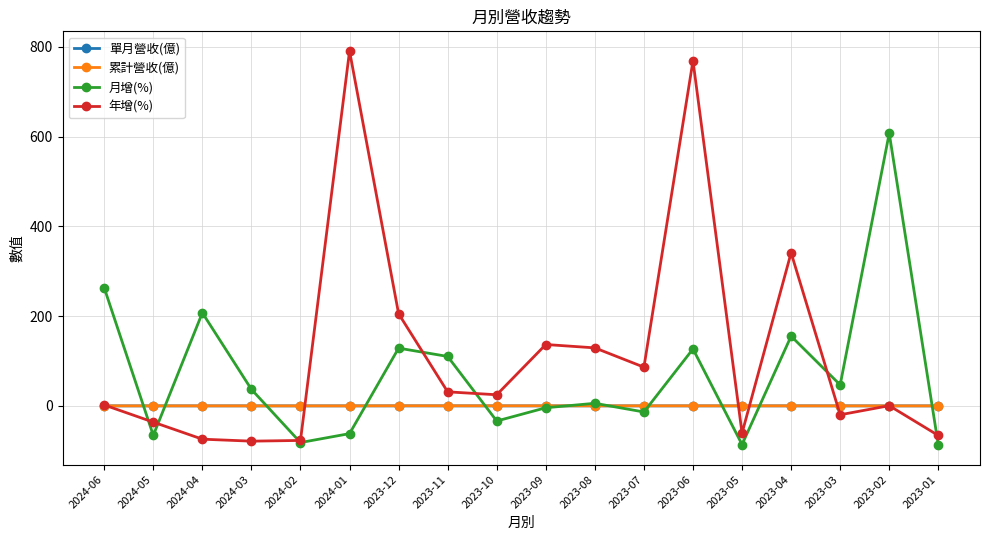

Which series has the largest range (max minus min)?

年增(%)